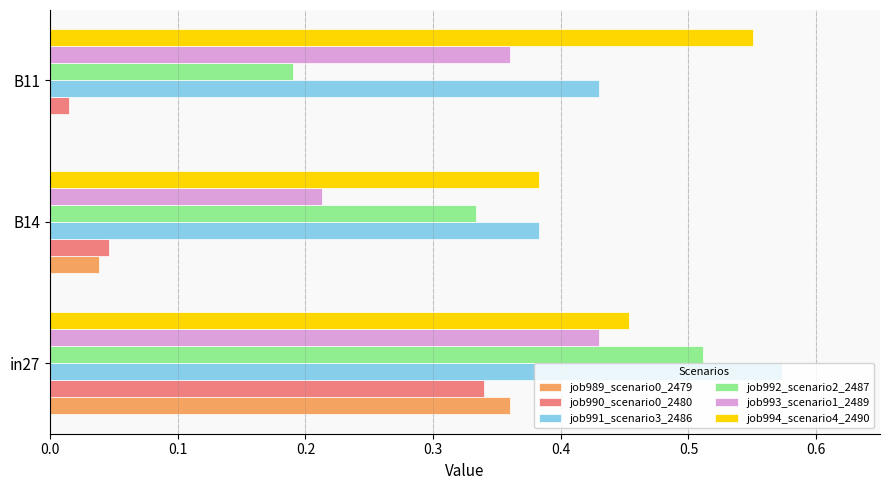

At which category is the sum across all series the highest?

in27